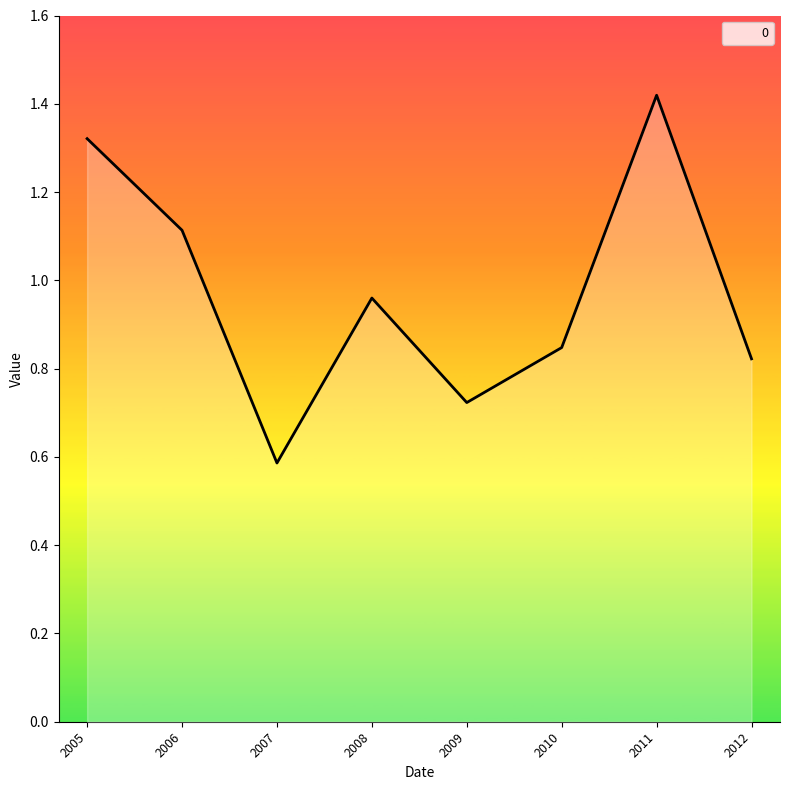

What is the difference between the values at 2012 and 2011?

0.6